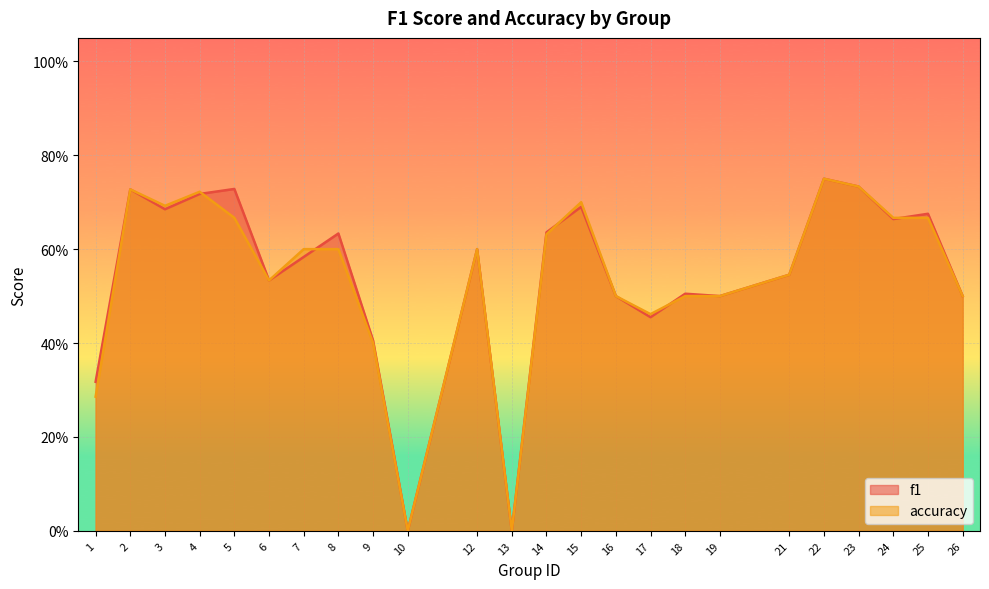

At which category does f1 reach its first local valley?

3